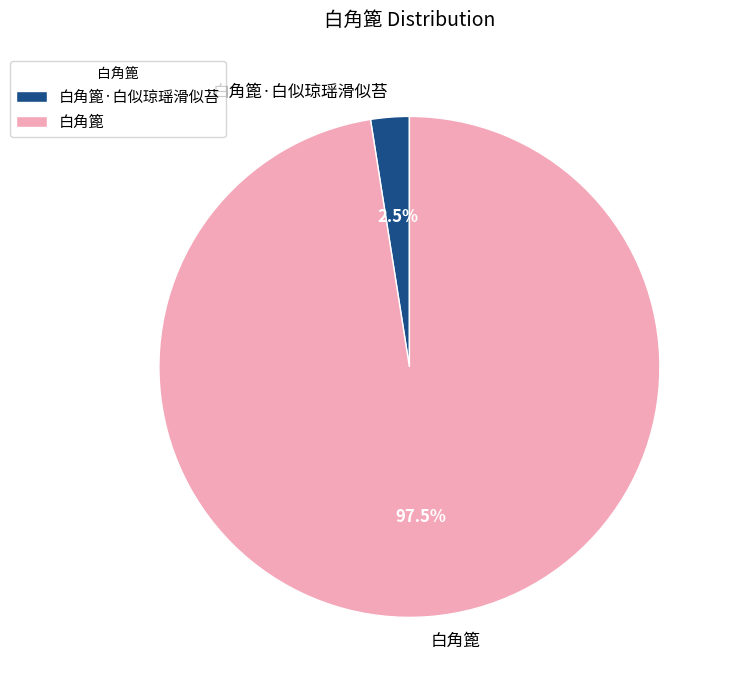

Rank the categories by value from lowest to highest.

白角篦·白似琼瑶滑似苔, 白角篦